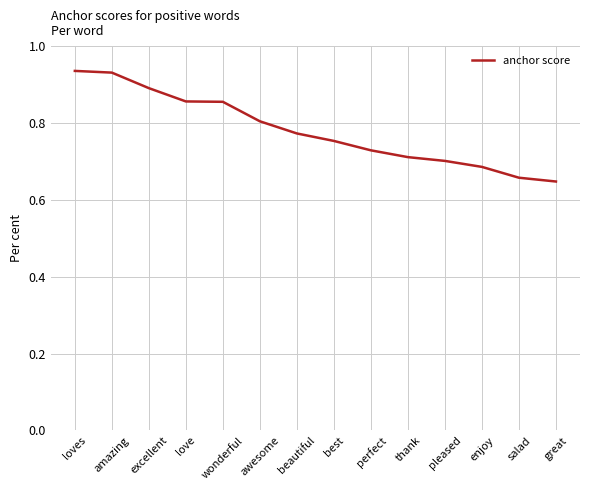

The chart shows a value of 0.2 at salad. True or false?

False